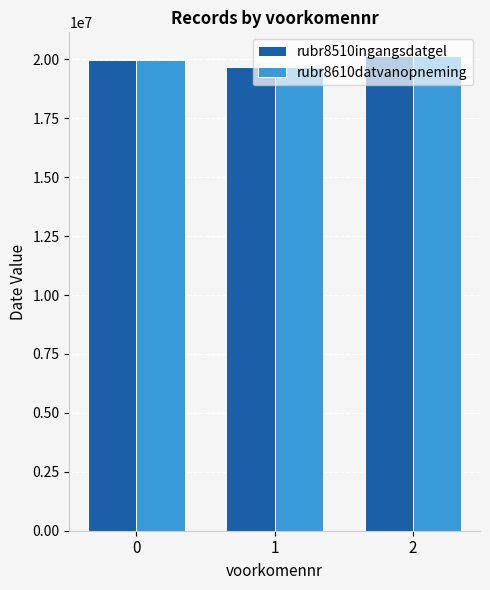

What are all the series names shown in the legend?

rubr8510ingangsdatgel, rubr8610datvanopneming